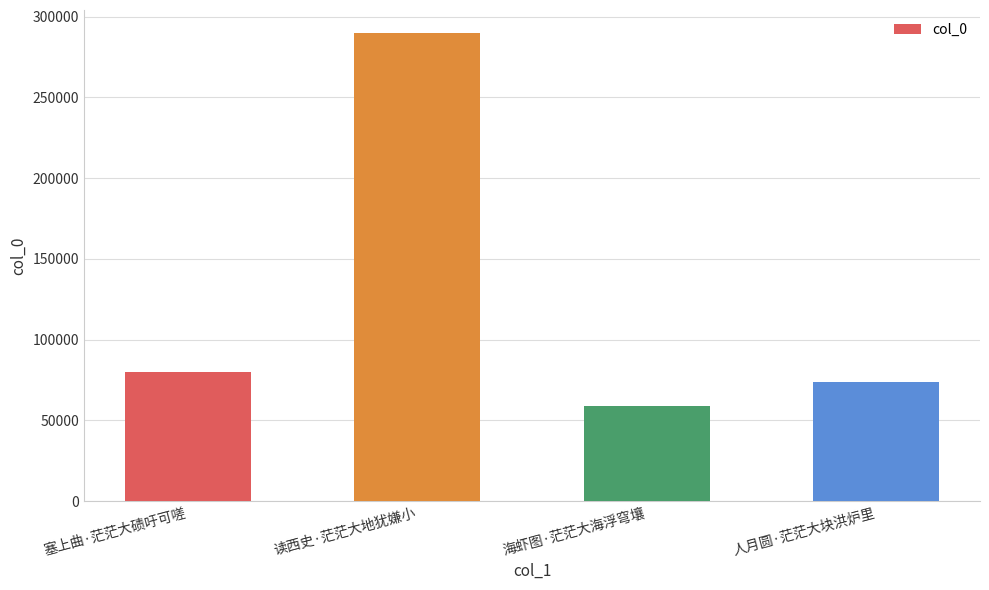

Approximately how many times larger is the value at 读西史·茫茫大地犹嫌小 compared to 人月圆·茫茫大块洪炉里?

3.9